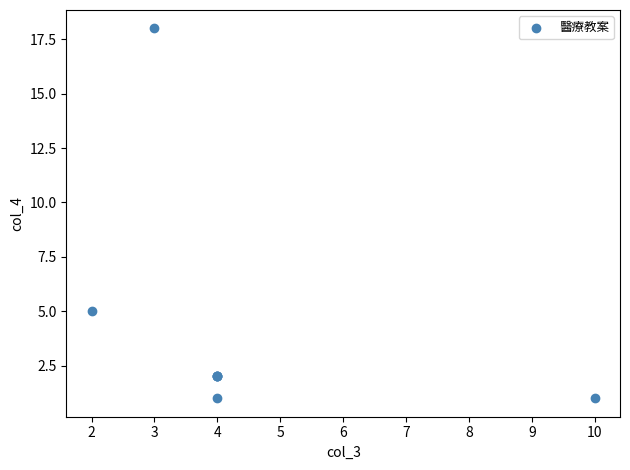

What Y value in the scatter plot is closest to 9?

5